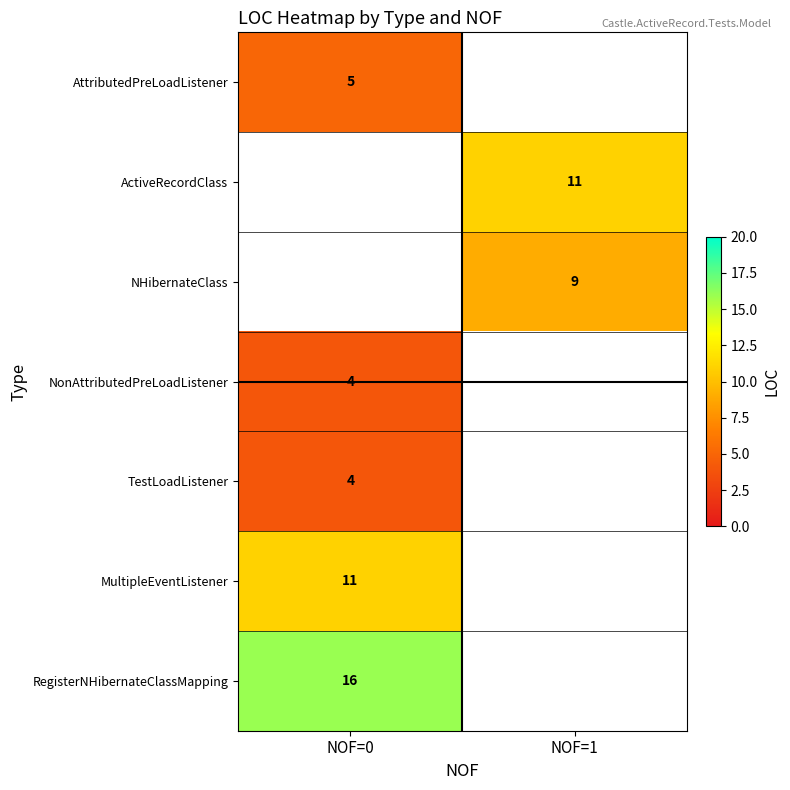

The value of NonAttributedPreLoadListener at NOF=0 is 6.9. True or false?

False